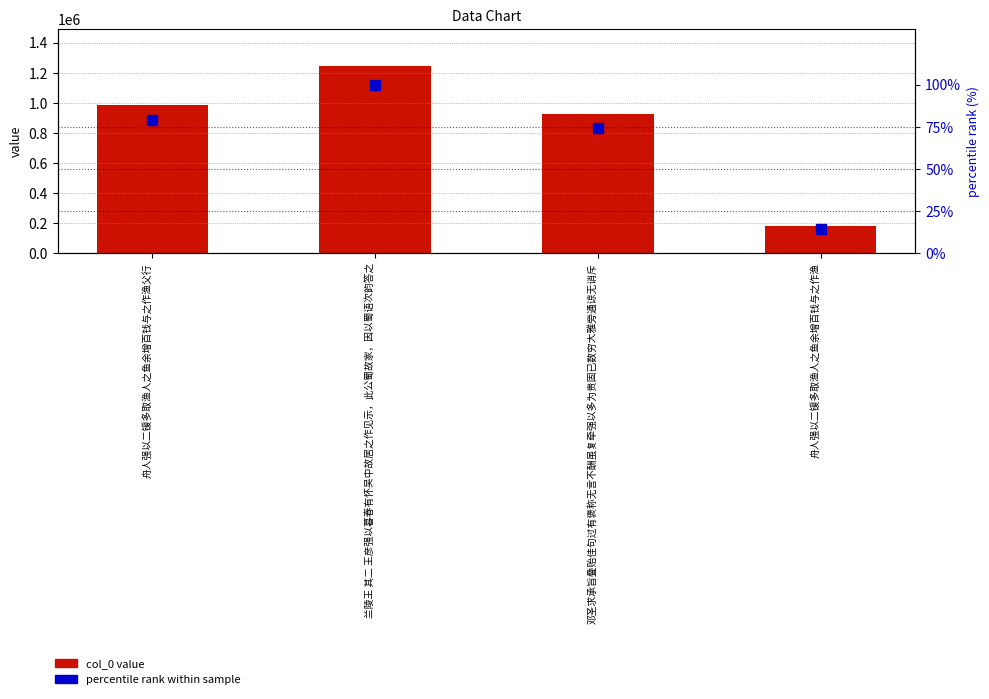

Which series contains the highest Y value?

col_0 value